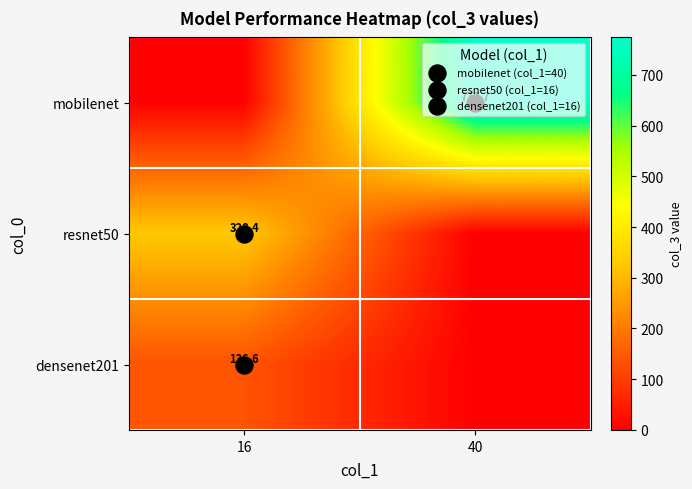

What is the sum of the resnet50 values at 16 and 40?

328.4